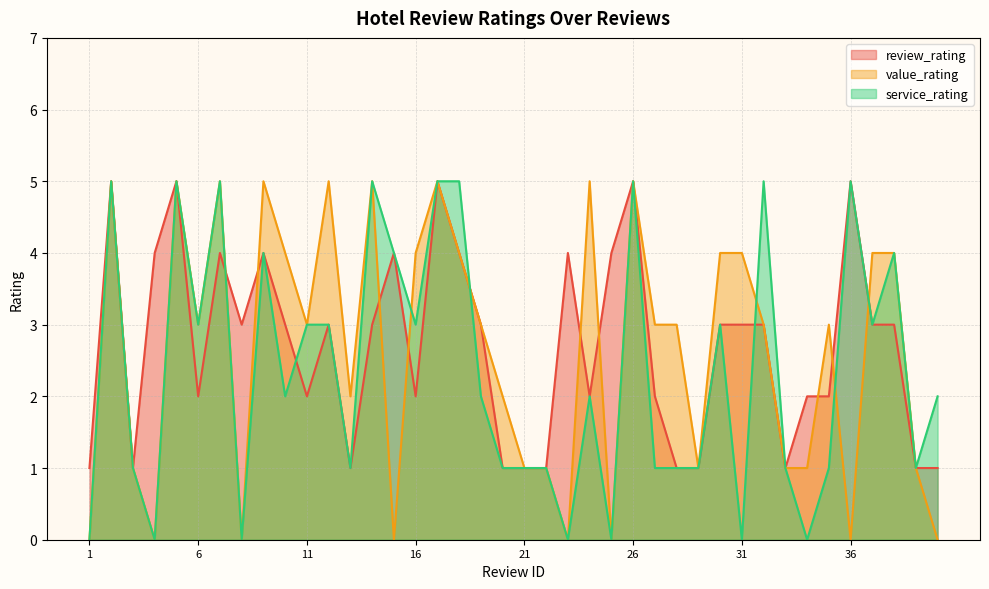

What is the difference between the review_rating values at 1 and 12?

2